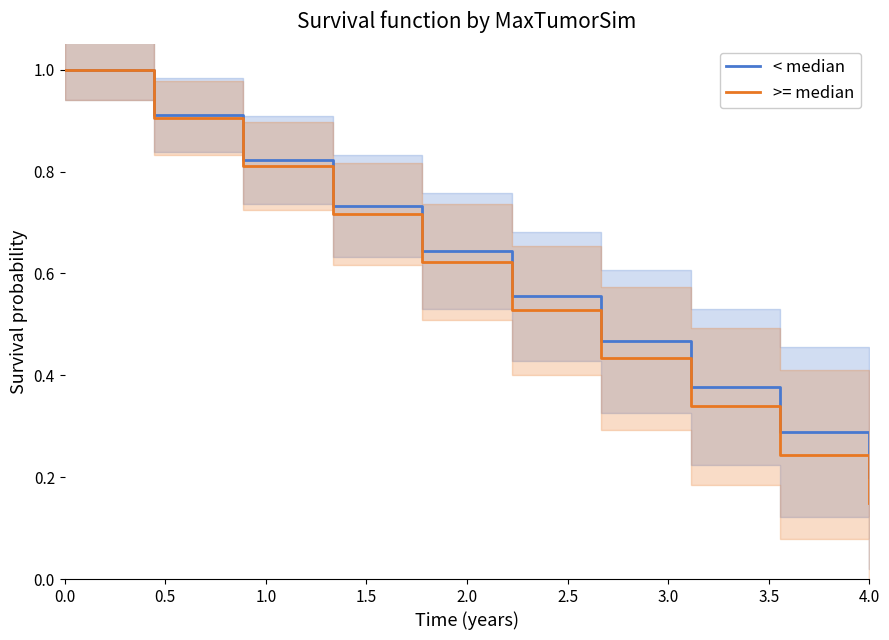

How many distinct data groups are displayed?

2